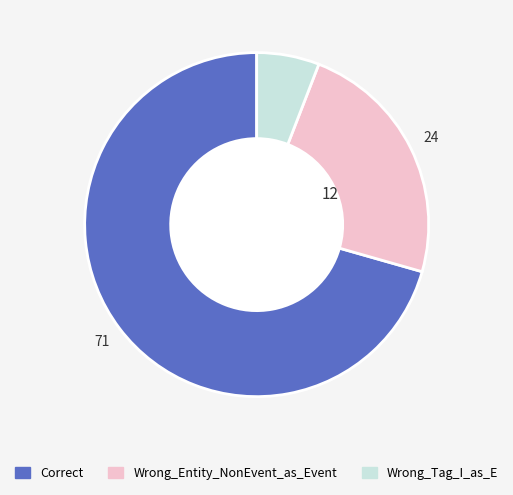

How many slices are in this pie chart?

3